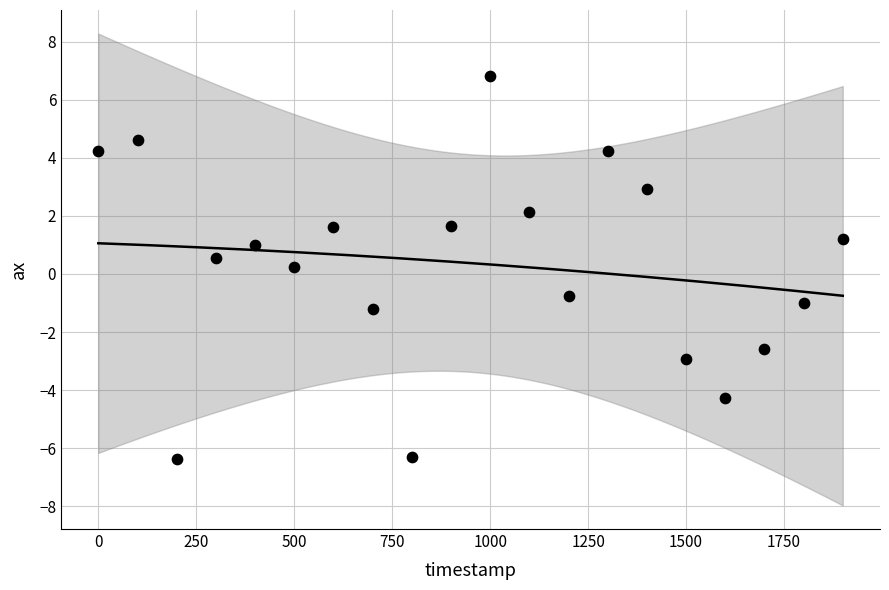

What is the range of X values (max minus min)?

1900.0